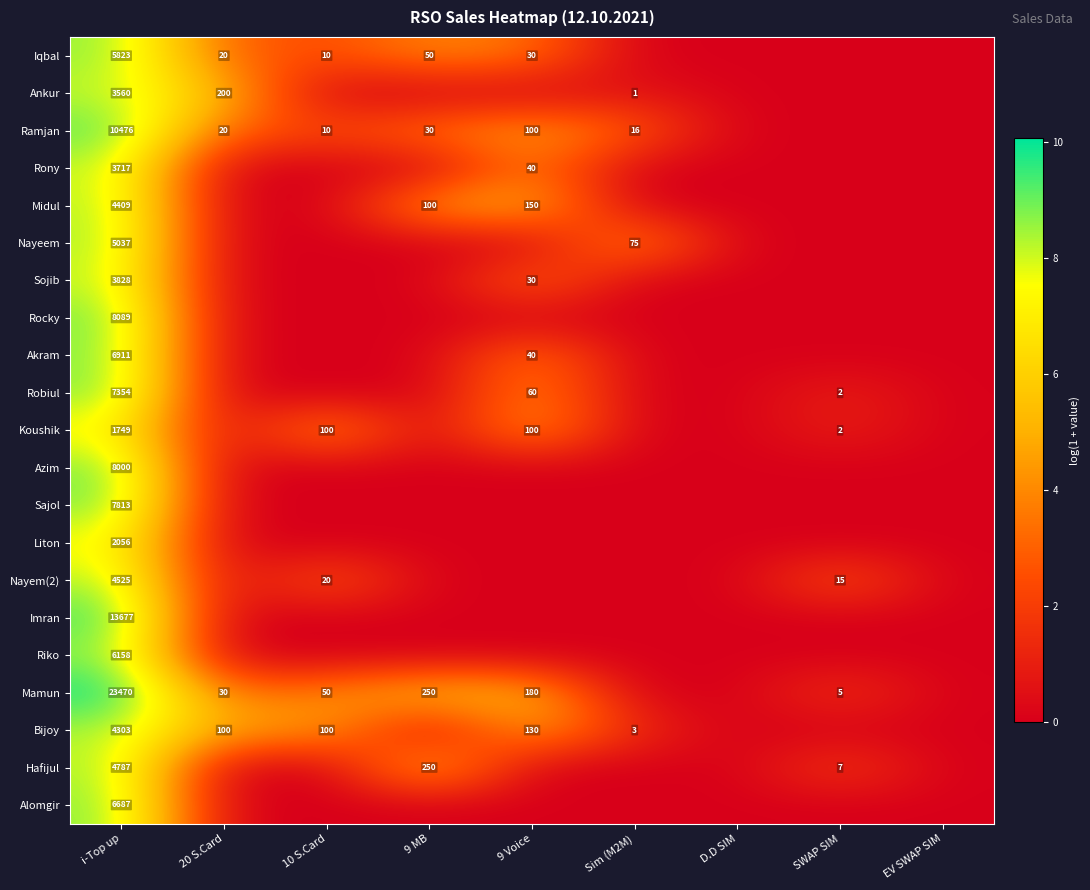

What is the total value across all series at i-Top up?

142429